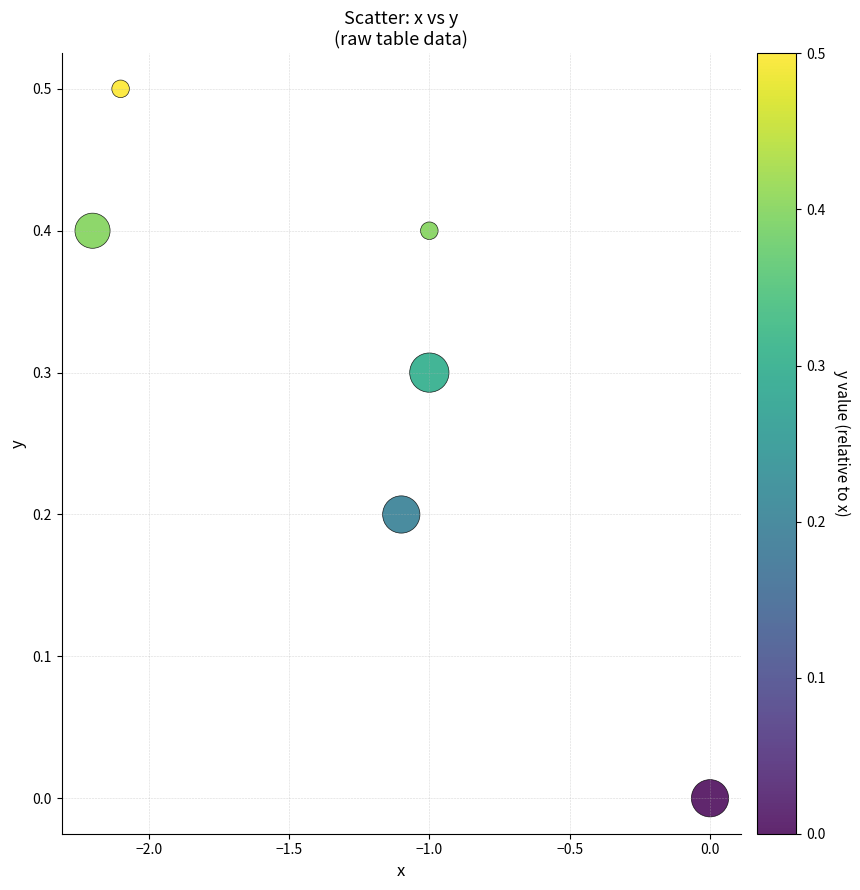

What is the range of Y values (max minus min)?

0.5